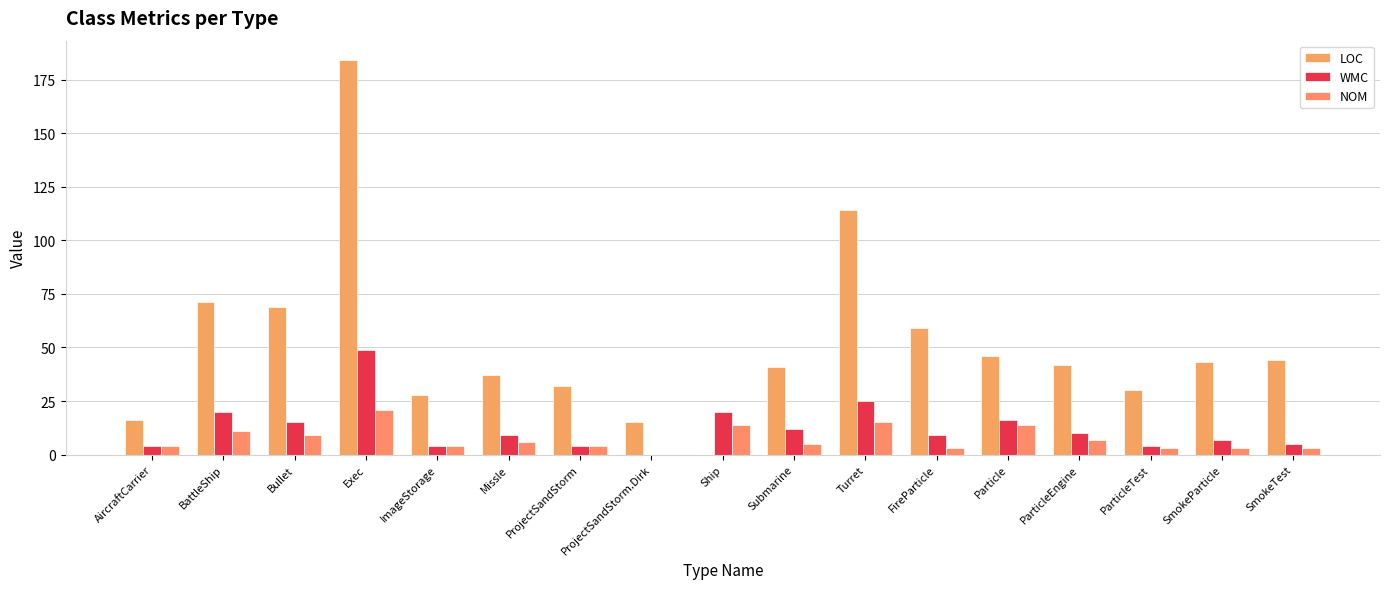

The value of LOC at Ship is -72. True or false?

False